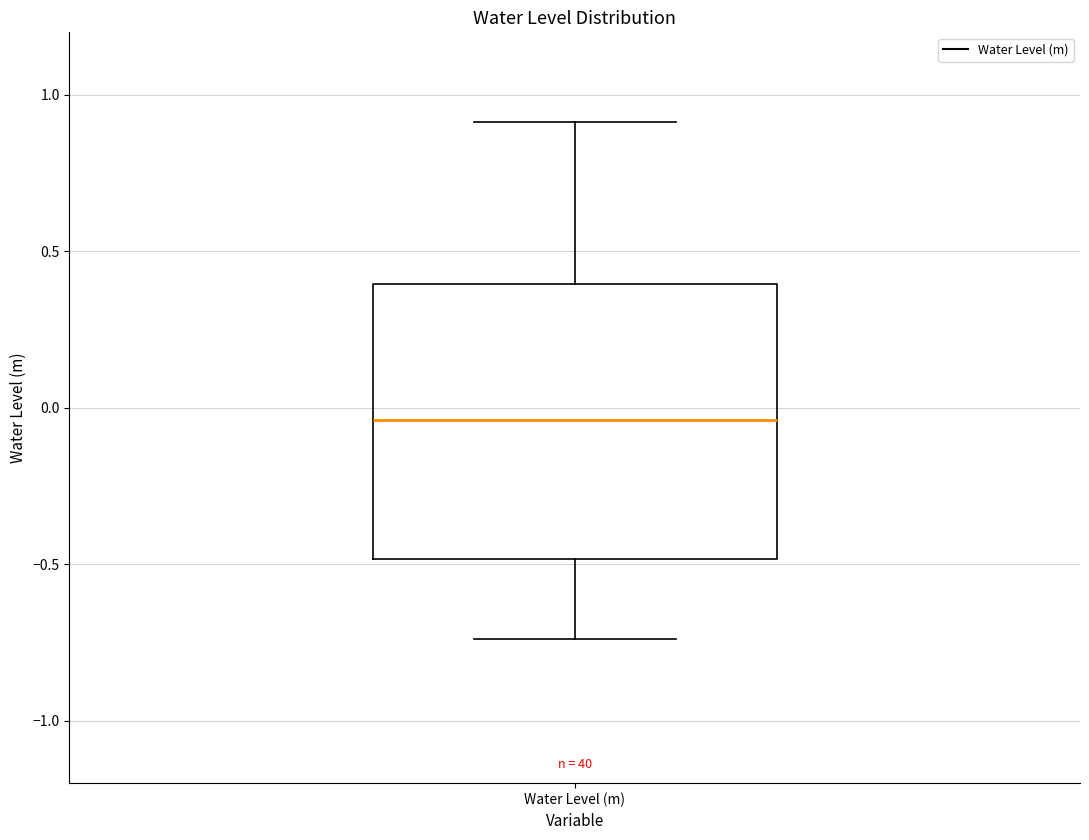

Where does the lower whisker of the box for Water Level (m) end on the y-axis? The values are not printed on the chart, so give them approximately, as read against the axis.

-0.75